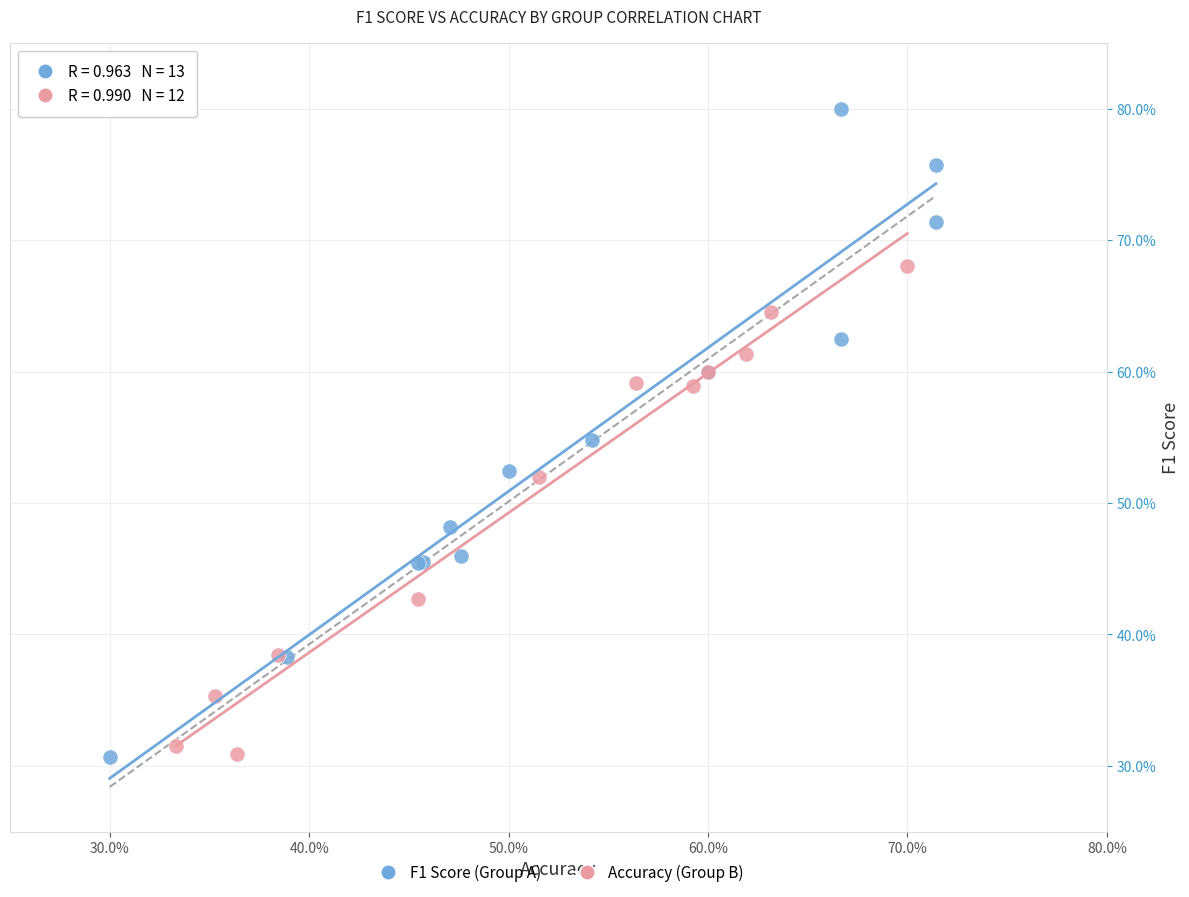

Which series has the largest Y range (max minus min)?

F1 Score (Group A)